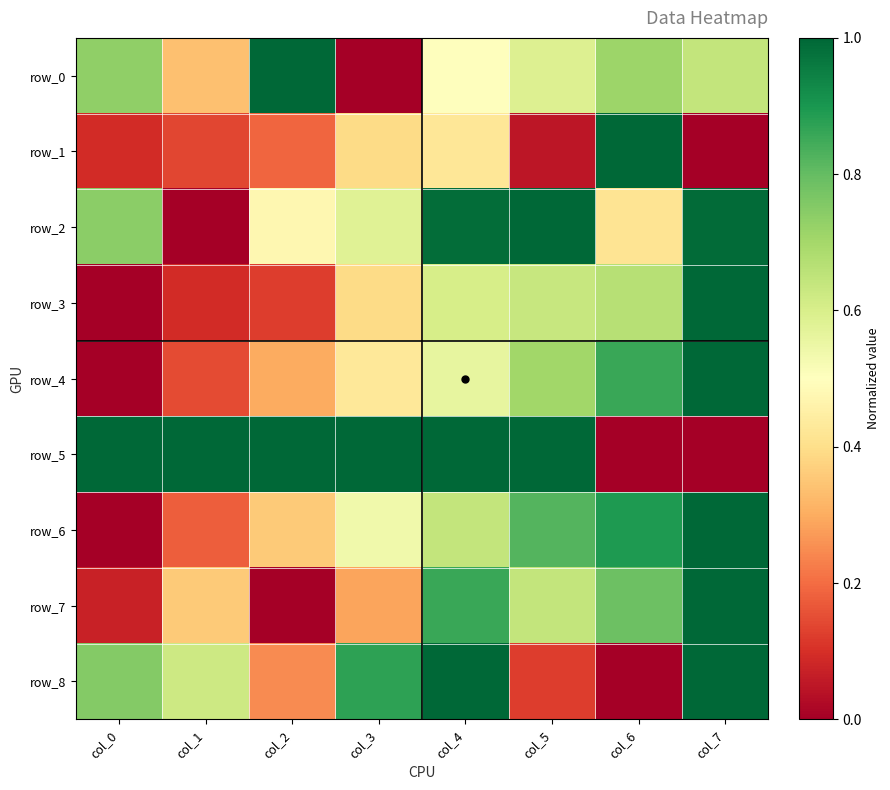

Which series has the largest range (max minus min)?

row_0